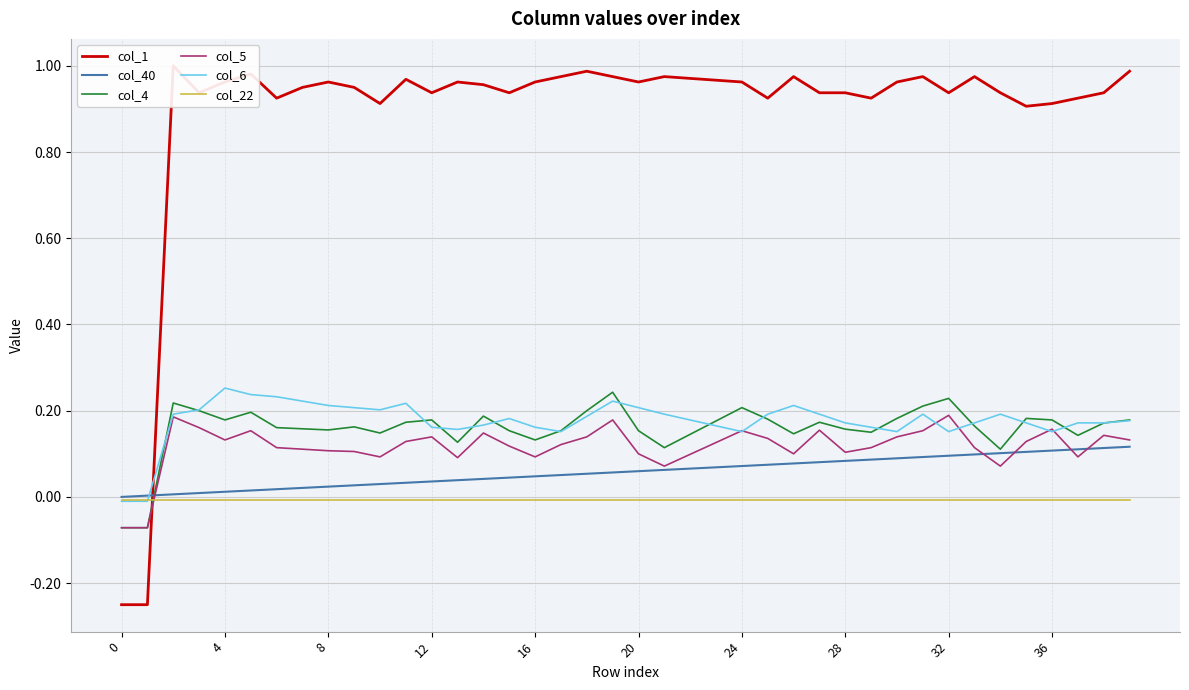

Rank the series at 33 from lowest to highest value.

col_22, col_40, col_5, col_4, col_6, col_1